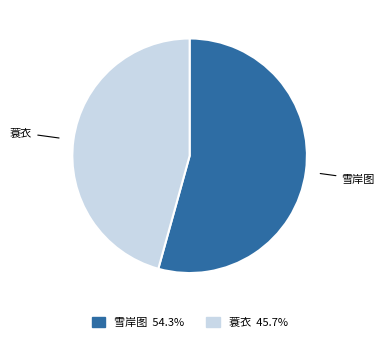

Is there any slice that represents more than half of the pie?

Yes